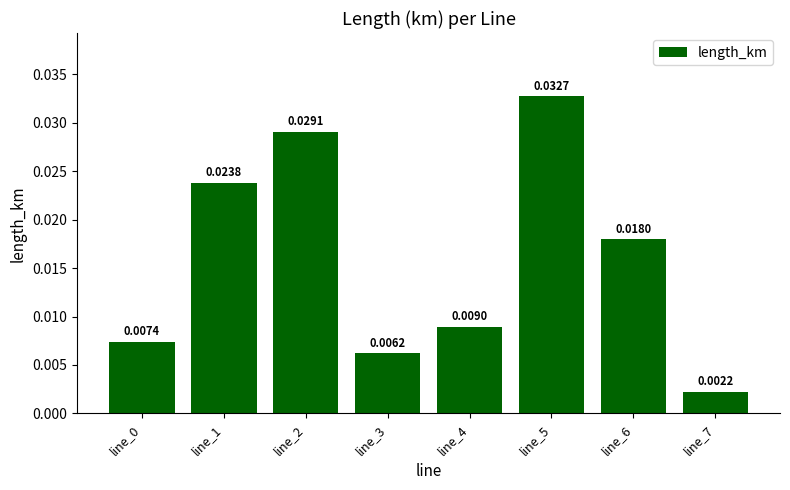

Which label corresponds to the largest value in the chart?

line_5